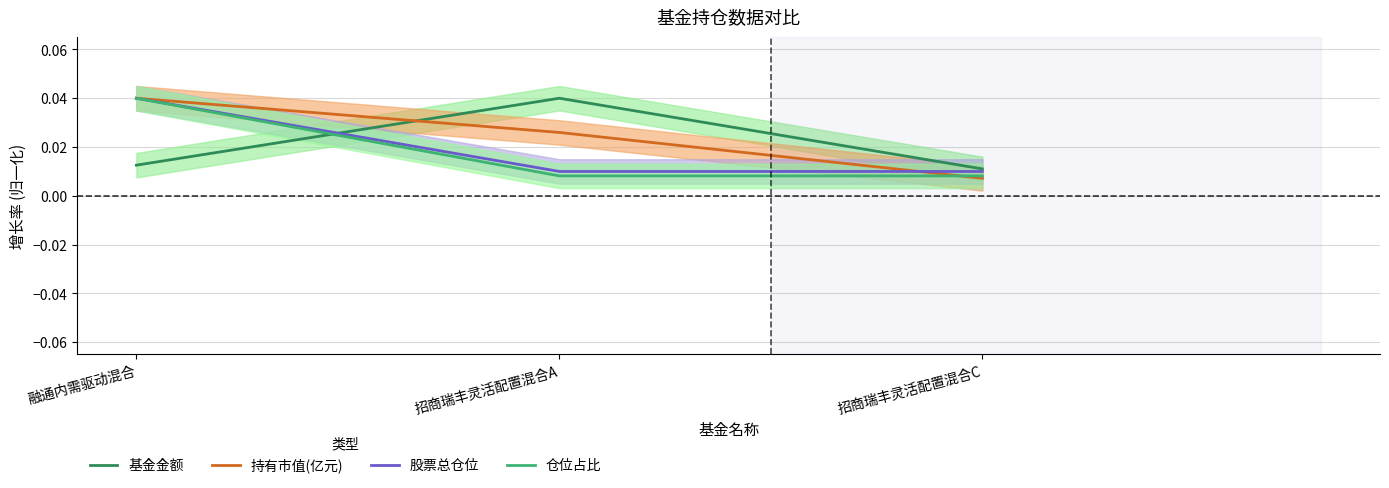

What is the sum of all 仓位占比 values?

0.1